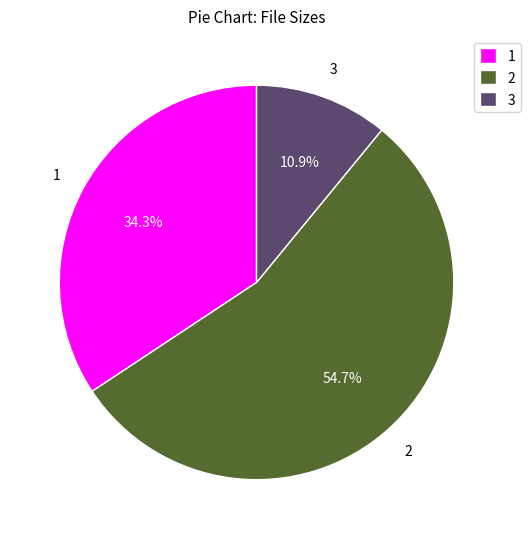

Which slice is the largest?

2